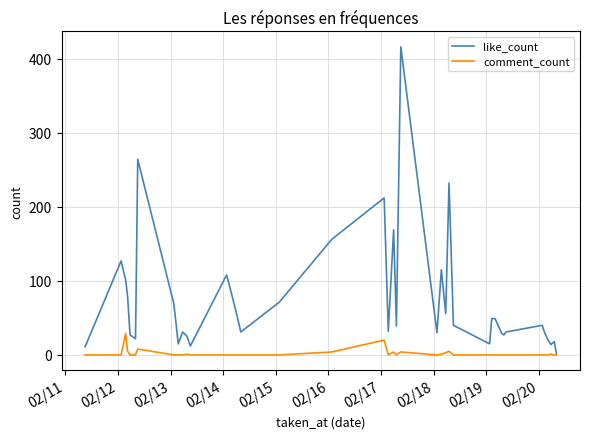

Which series has the largest range (max minus min)?

like_count